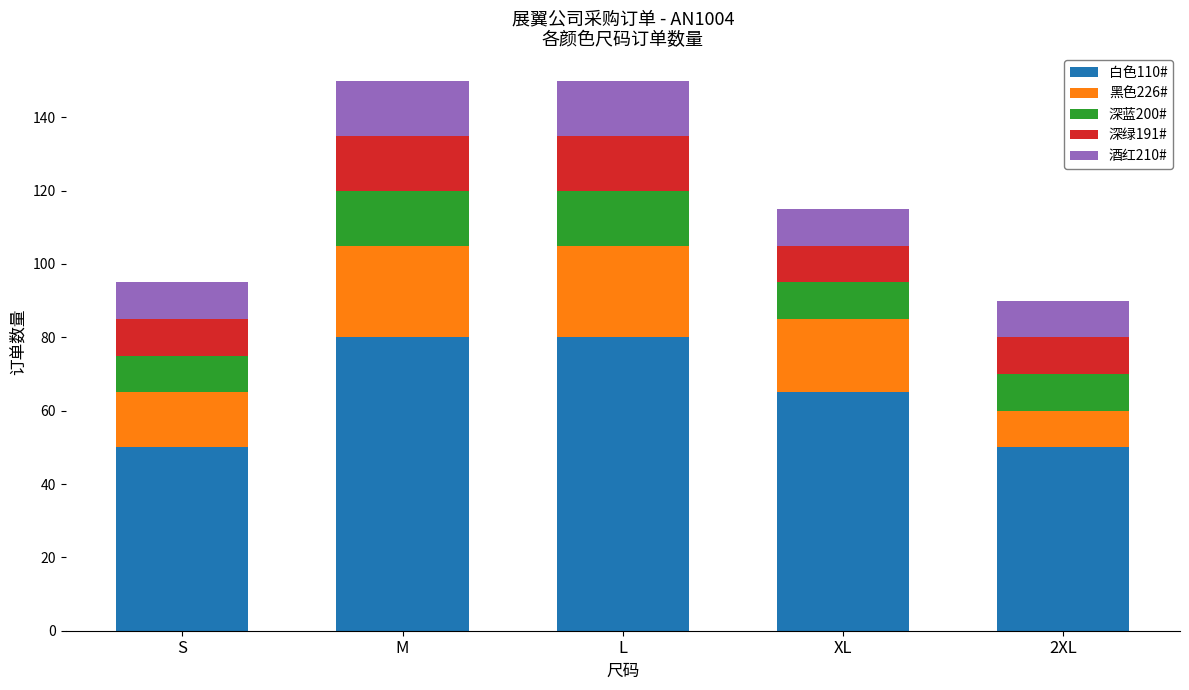

What is the total value across all series at M?

150